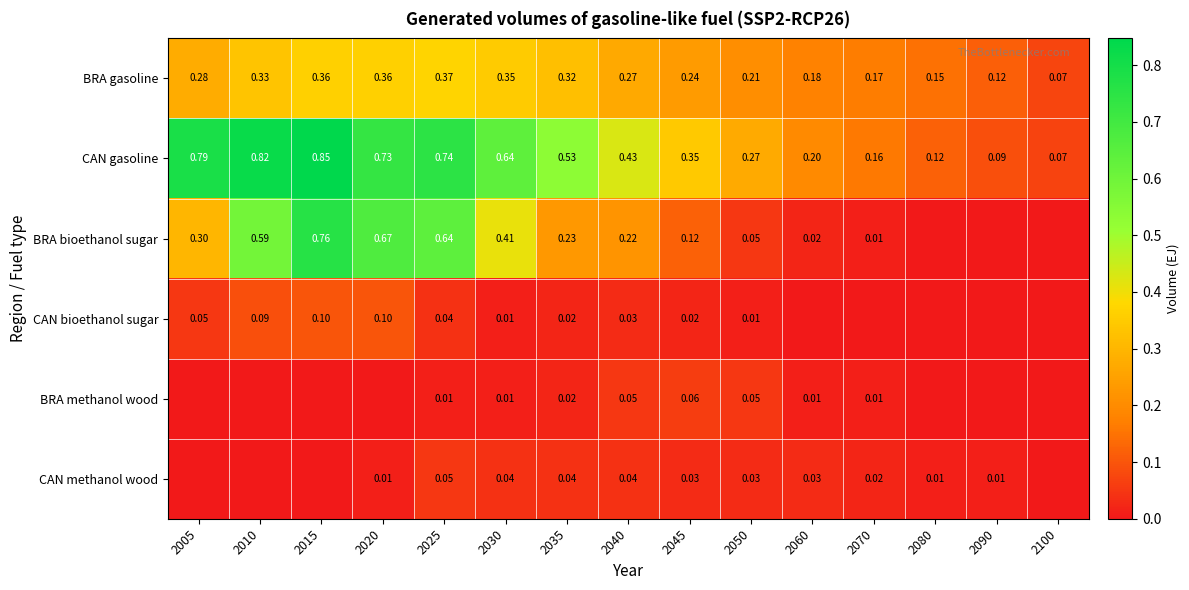

At which category is the sum across all series the highest?

2015